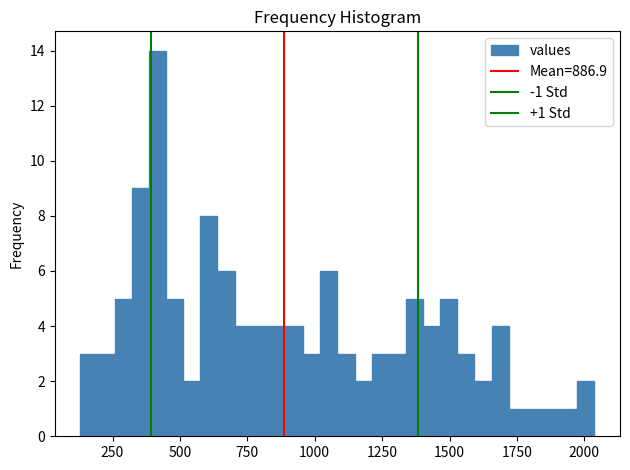

Read against the x-axis, roughly where is the centre of the tallest bar?

400